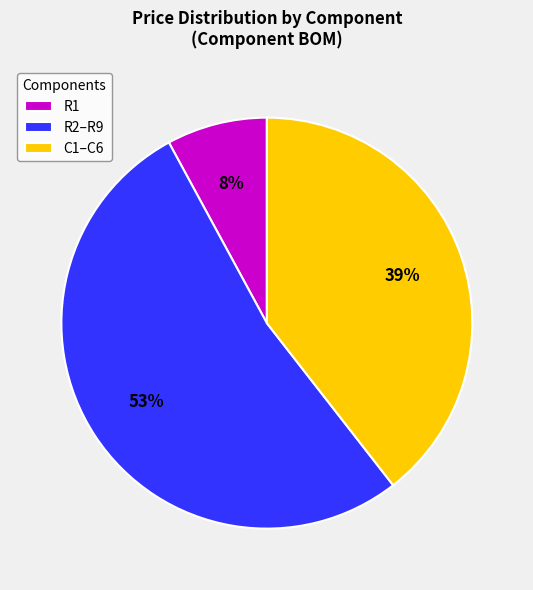

How many slices are in this pie chart?

3